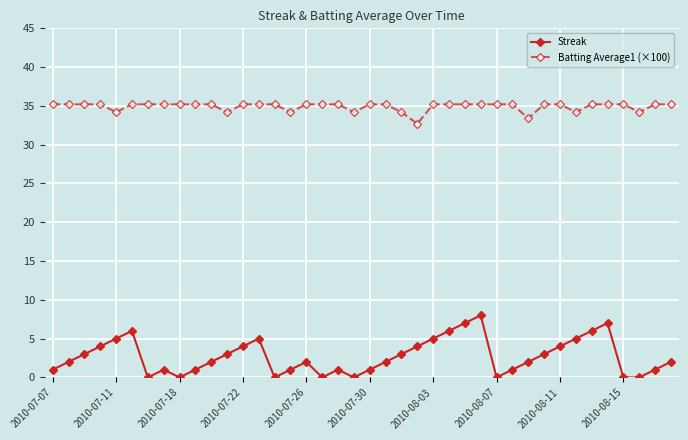

True or false: Batting Average1 (×100) and Streak intersect in this chart.

False